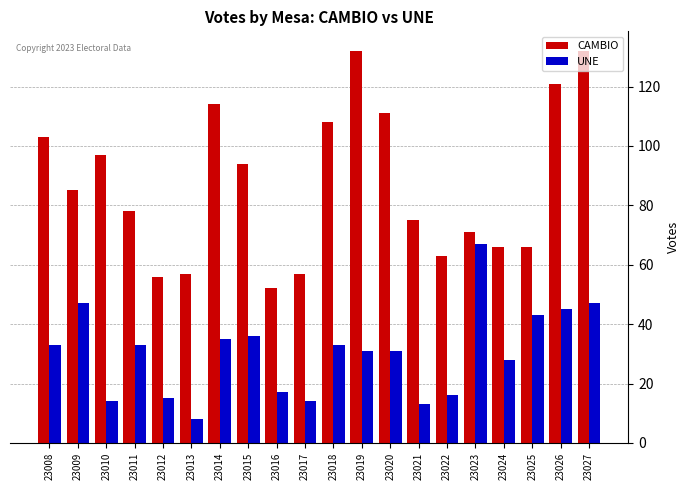

What is the value of the CAMBIO bar at the 4th from the left?

78